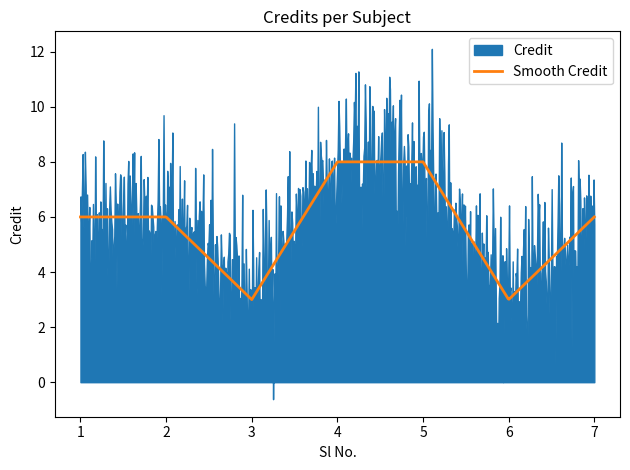

How many data points are above 6?

2